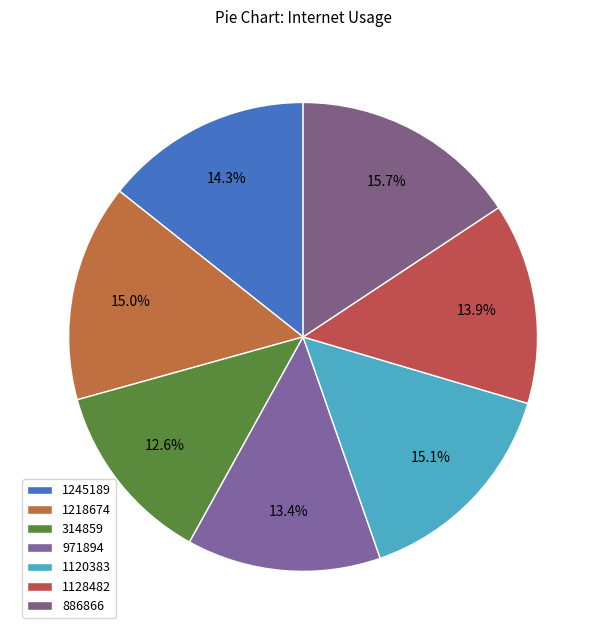

To the nearest percent, what is the difference between the 1128482 and 1120383 slice percentages?

1%